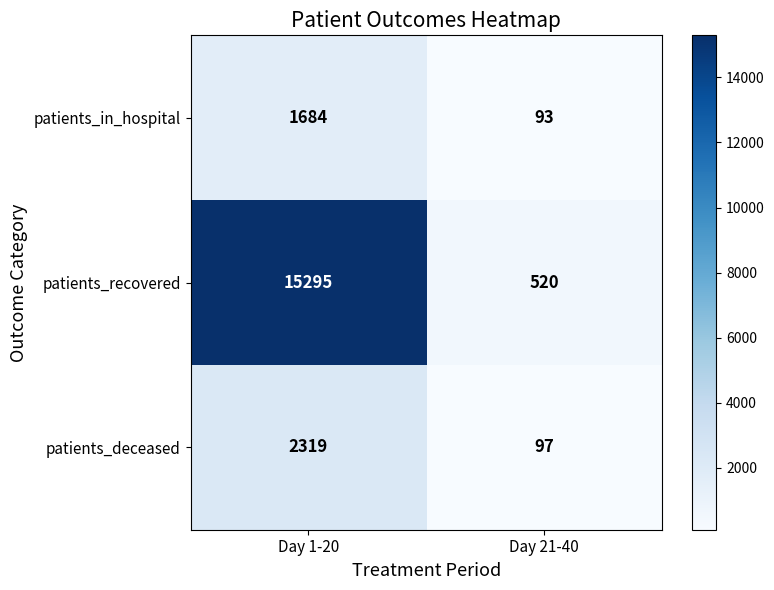

Reading right to left, what are all the values shown in this chart?

patients_in_hospital: Day 21-40=93	Day 1-20=1684
patients_recovered: Day 21-40=520	Day 1-20=15295
patients_deceased: Day 21-40=97	Day 1-20=2319